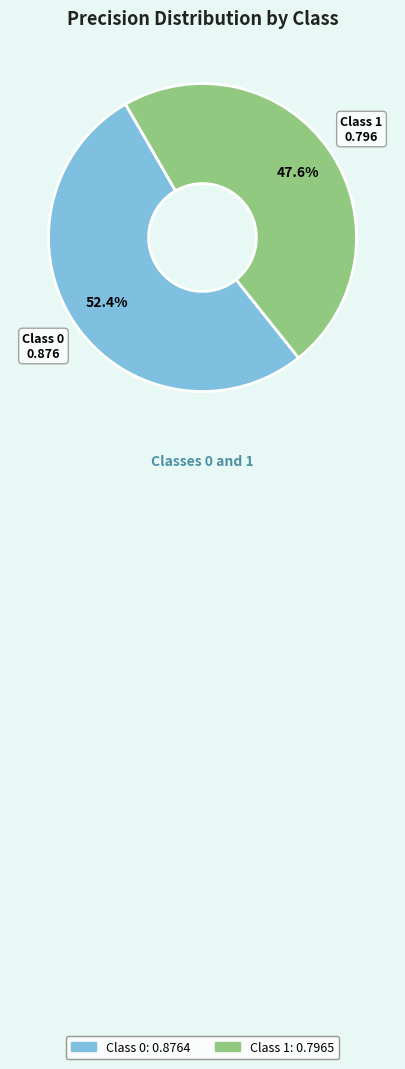

How many segments does this pie chart have?

2